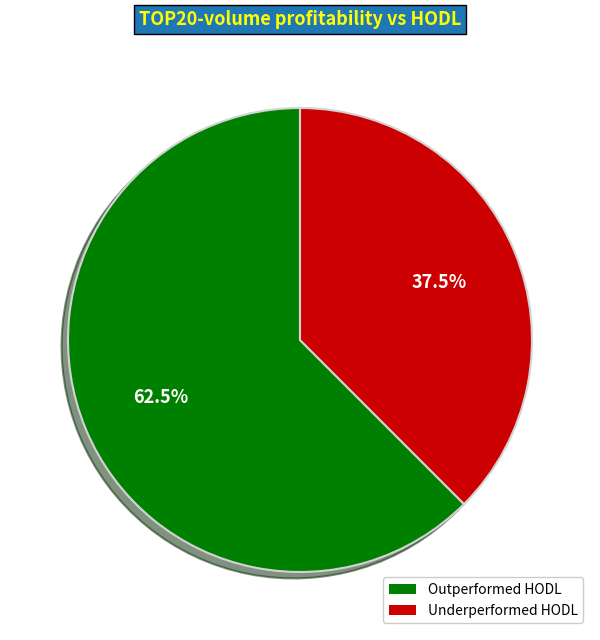

Combined, what portion of the pie is Underperformed HODL and Outperformed HODL?

100.0%